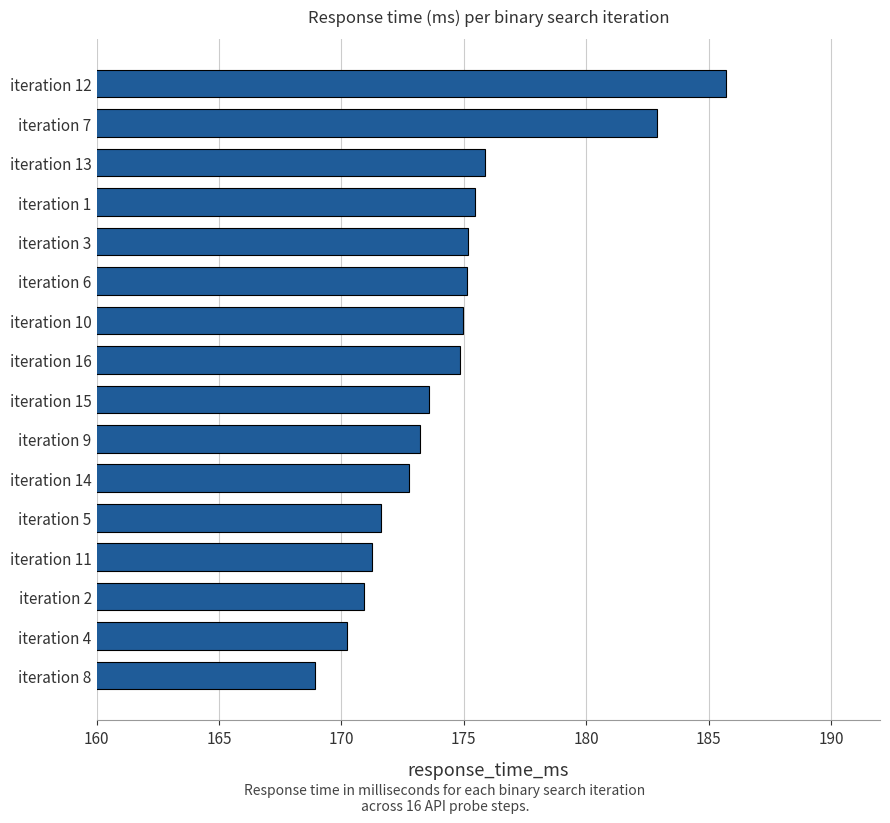

At which category does the chart reach its peak across all series?

iteration 12